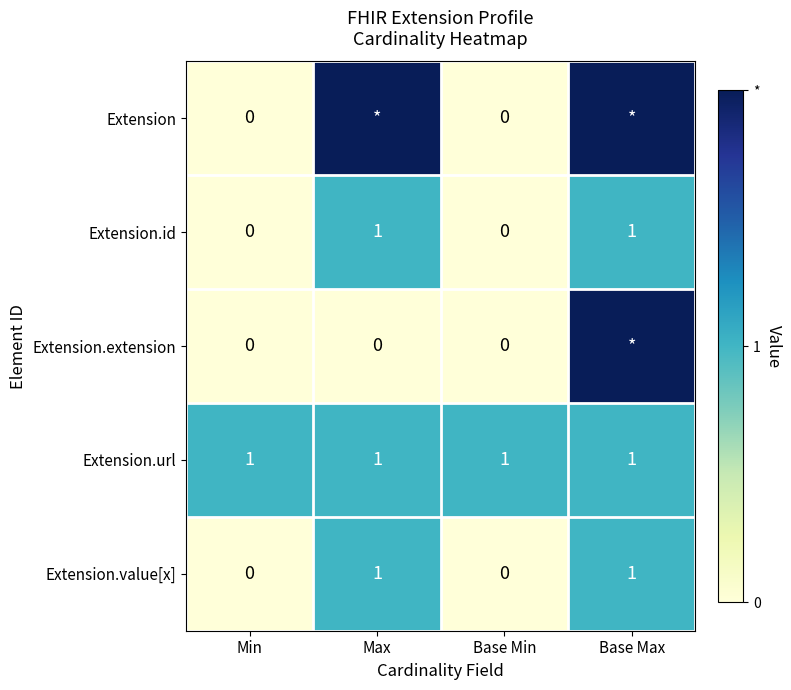

What is the difference between the maximum and minimum values in the Extension.id series?

1